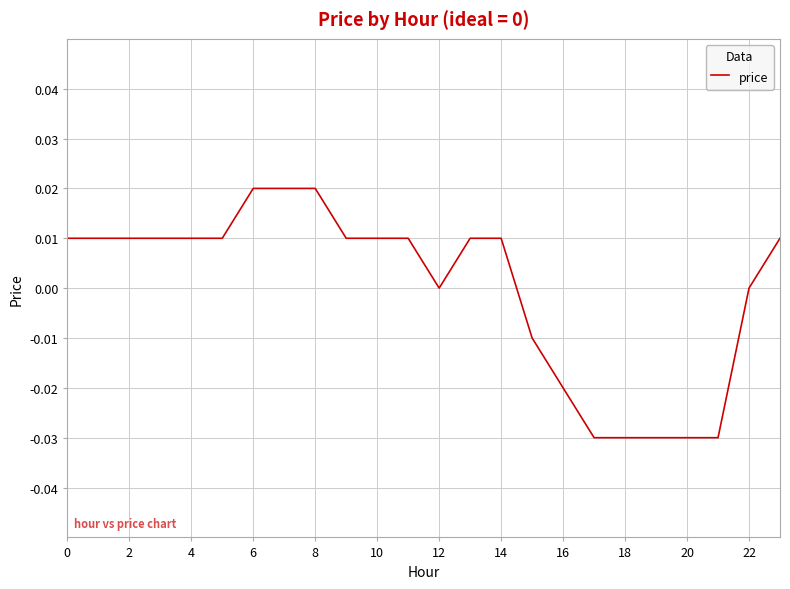

Count the values in the range 0 to 1.

17